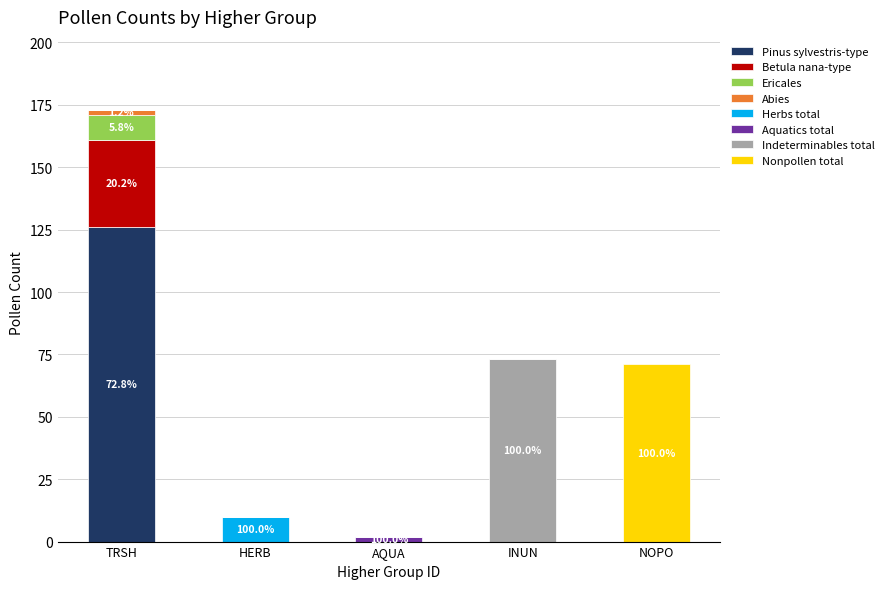

True or false: Pinus sylvestris-type has a value of 126 at TRSH.

True